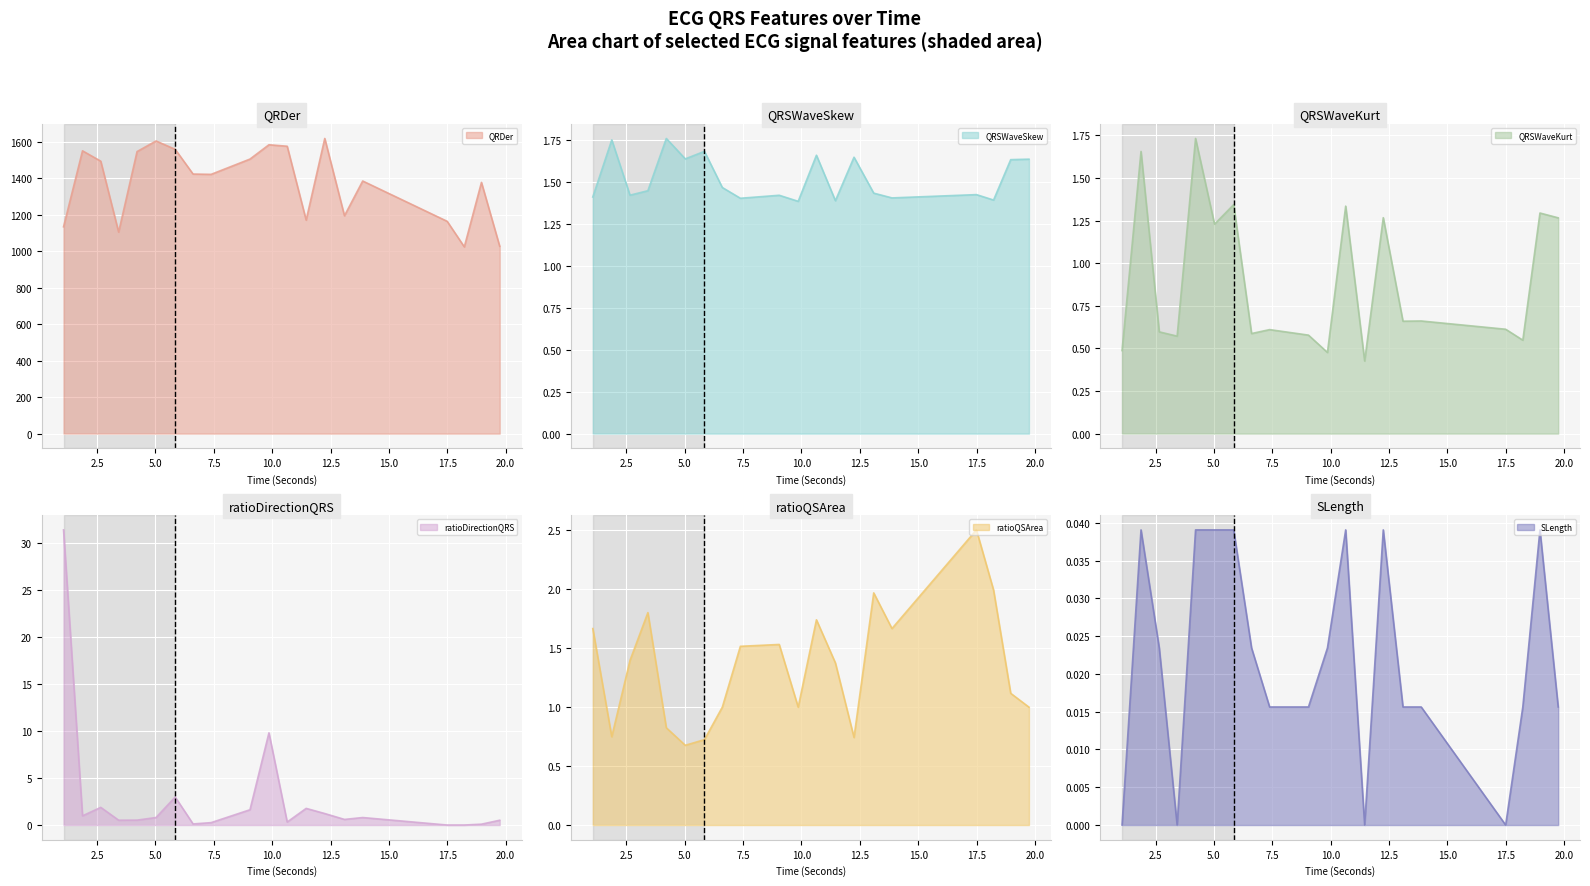

At which category is the sum across all series the highest?

12.25